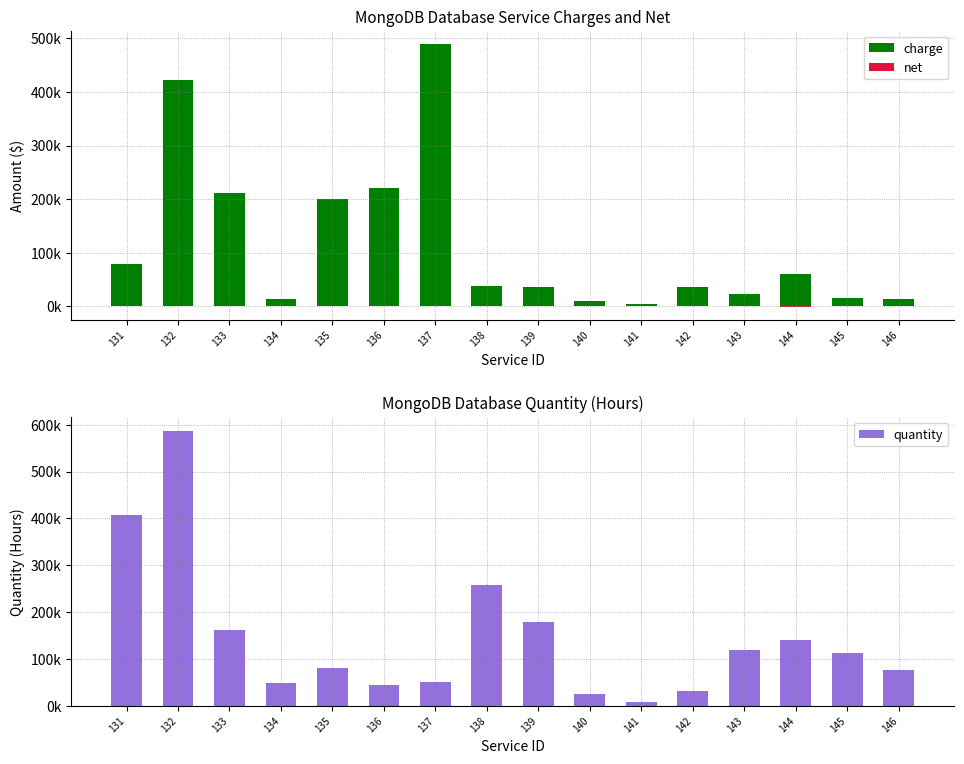

What is the total value across all series at 140?

36402.3